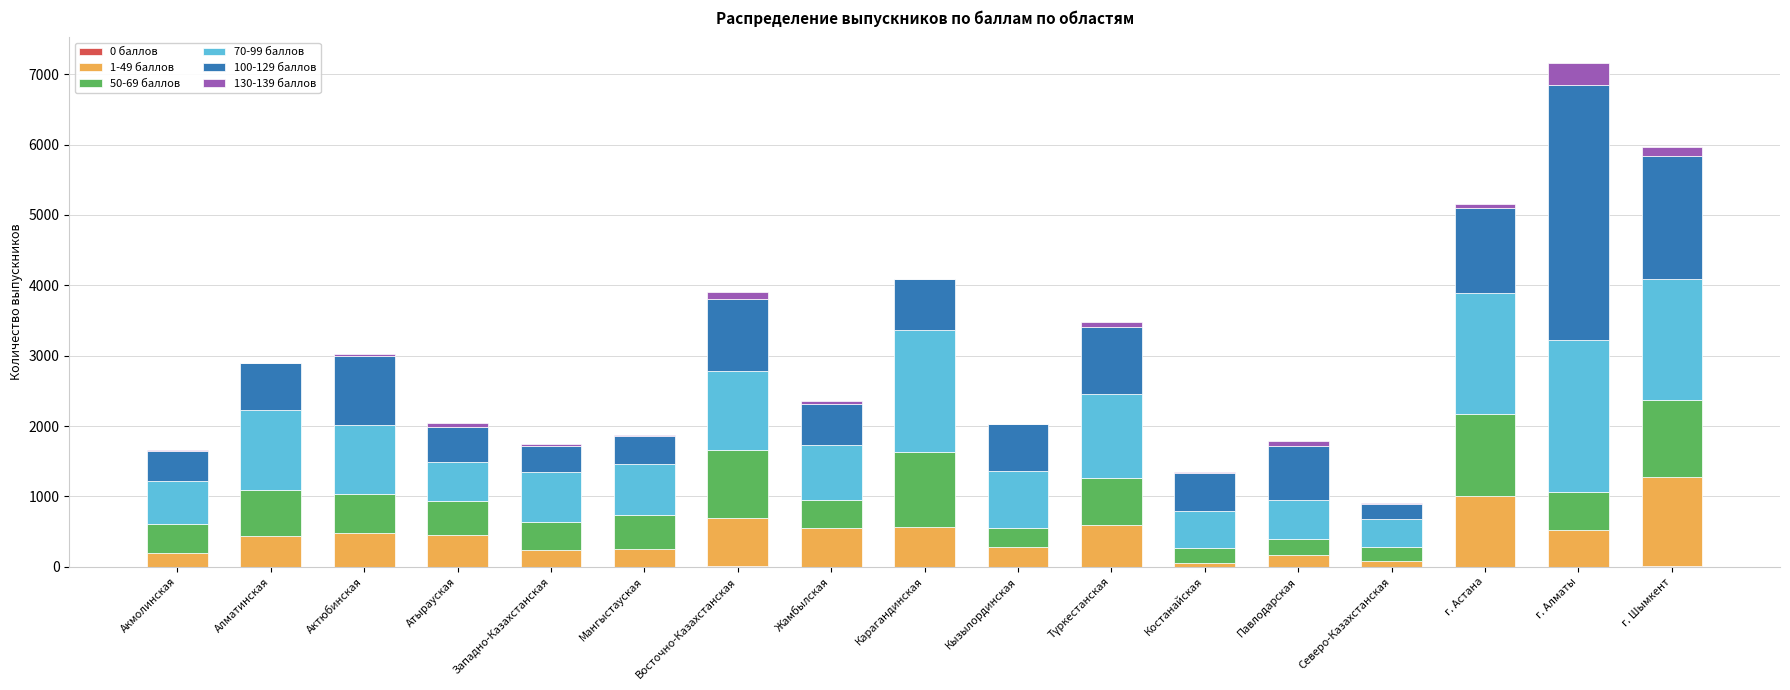

At which category is the sum across all series the highest?

г. Алматы